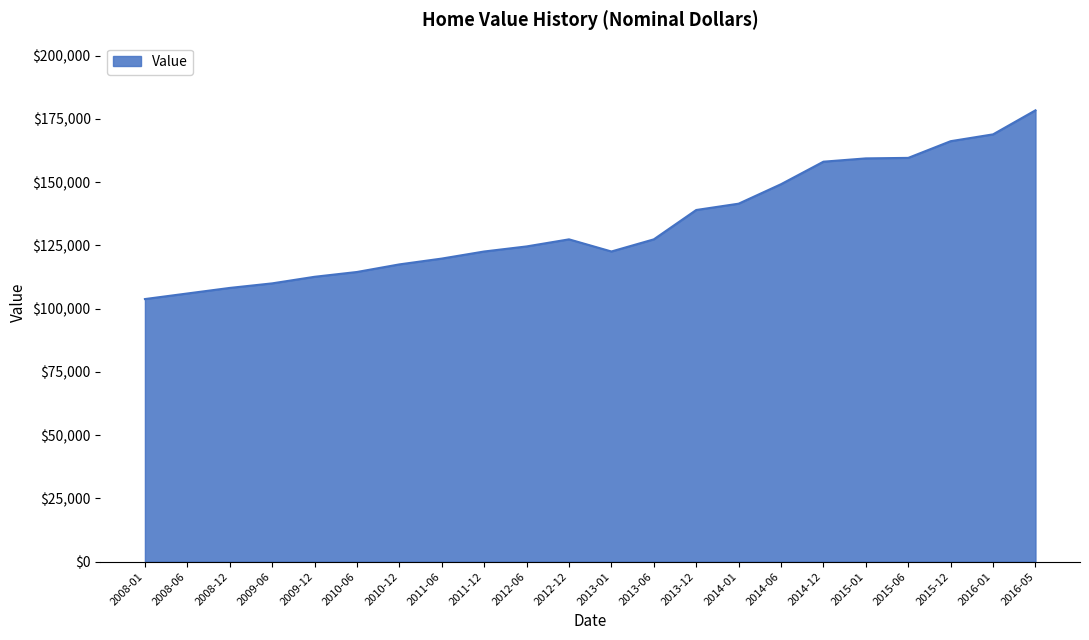

What is the difference between the maximum and minimum values?

74600